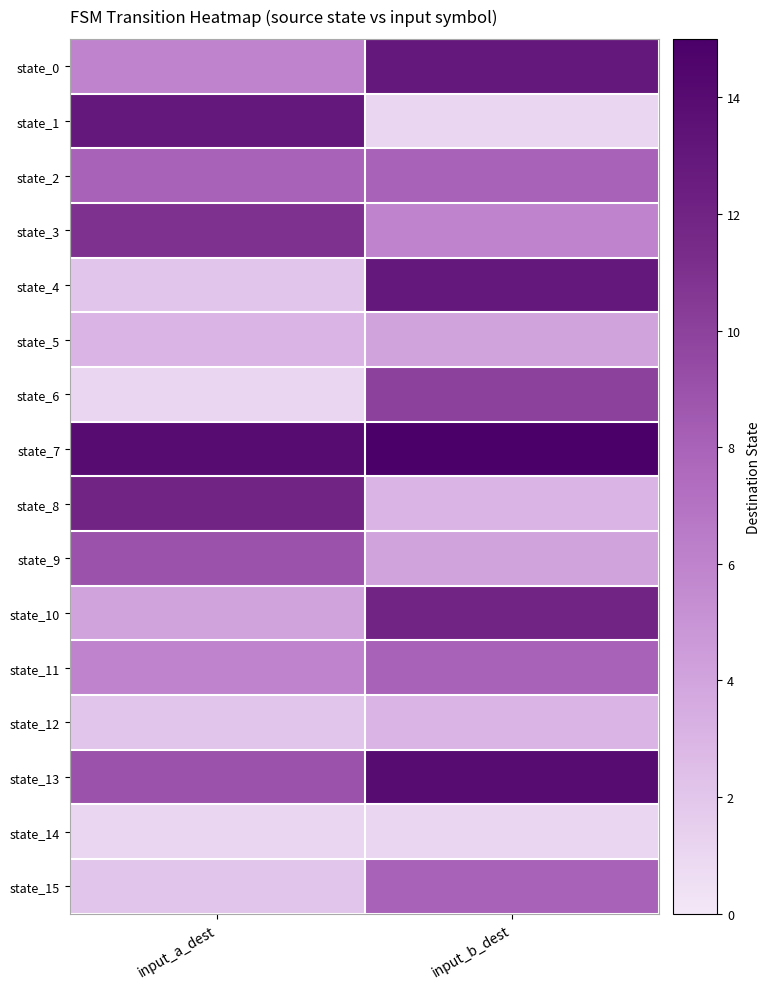

Reading left to right, list all the values displayed in this chart.

state_0: input_a_dest=6	input_b_dest=13
state_1: input_a_dest=13	input_b_dest=1
state_2: input_a_dest=8	input_b_dest=8
state_3: input_a_dest=11	input_b_dest=6
state_4: input_a_dest=2	input_b_dest=13
state_5: input_a_dest=3	input_b_dest=4
state_6: input_a_dest=1	input_b_dest=10
state_7: input_a_dest=14	input_b_dest=15
state_8: input_a_dest=12	input_b_dest=3
state_9: input_a_dest=9	input_b_dest=4
state_10: input_a_dest=4	input_b_dest=12
state_11: input_a_dest=6	input_b_dest=8
state_12: input_a_dest=2	input_b_dest=3
state_13: input_a_dest=9	input_b_dest=14
state_14: input_a_dest=1	input_b_dest=1
state_15: input_a_dest=2	input_b_dest=8